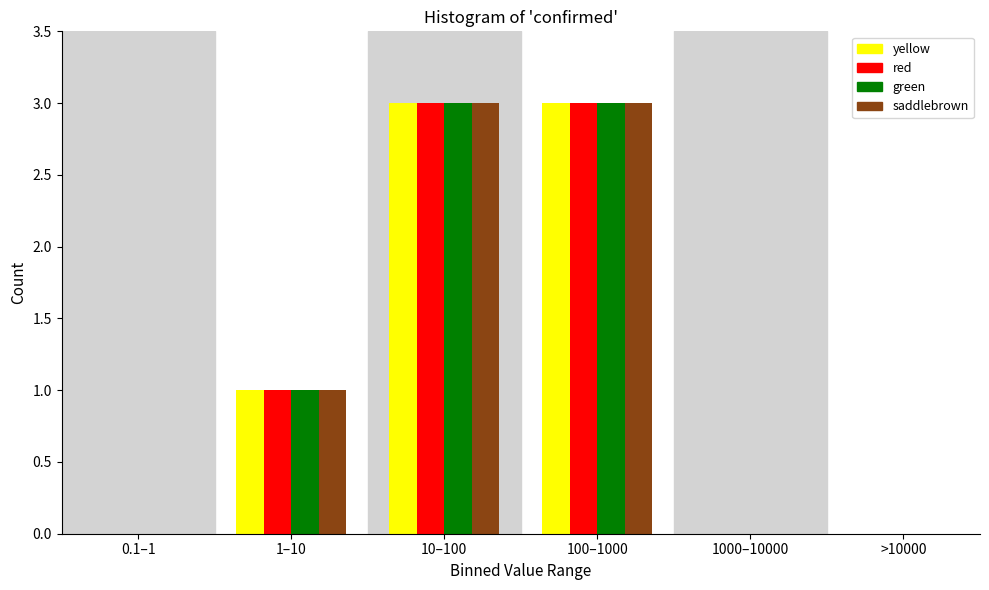

Reading left to right, what are all the values shown in this chart?

yellow: 0.1–1=0	1–10=1	10–100=3	100–1000=3	1000–10000=0	>10000=0
red: 0.1–1=0	1–10=1	10–100=3	100–1000=3	1000–10000=0	>10000=0
green: 0.1–1=0	1–10=1	10–100=3	100–1000=3	1000–10000=0	>10000=0
saddlebrown: 0.1–1=0	1–10=1	10–100=3	100–1000=3	1000–10000=0	>10000=0